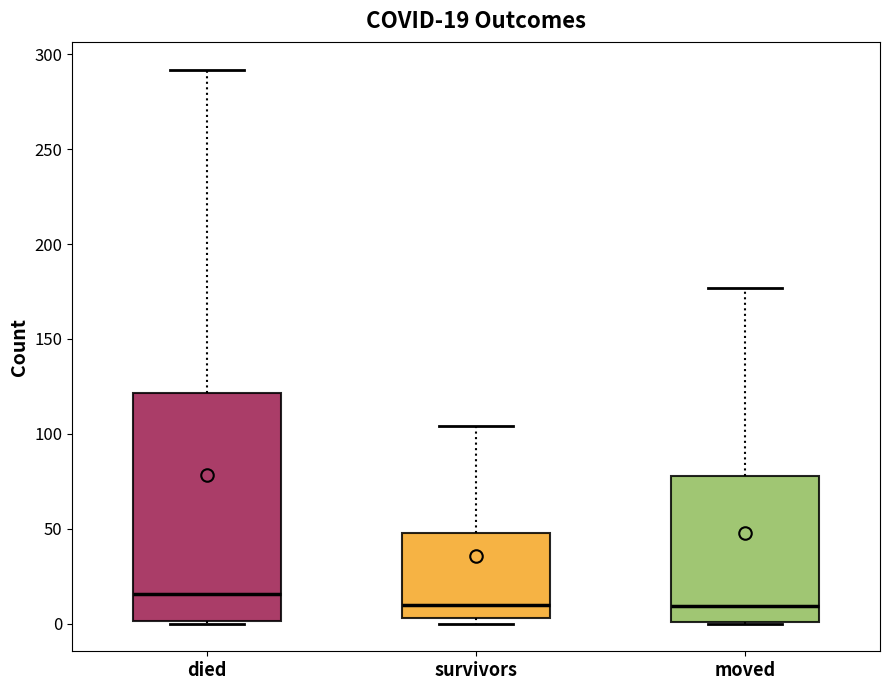

Which box is the tallest, from its lower edge to its upper edge?

died